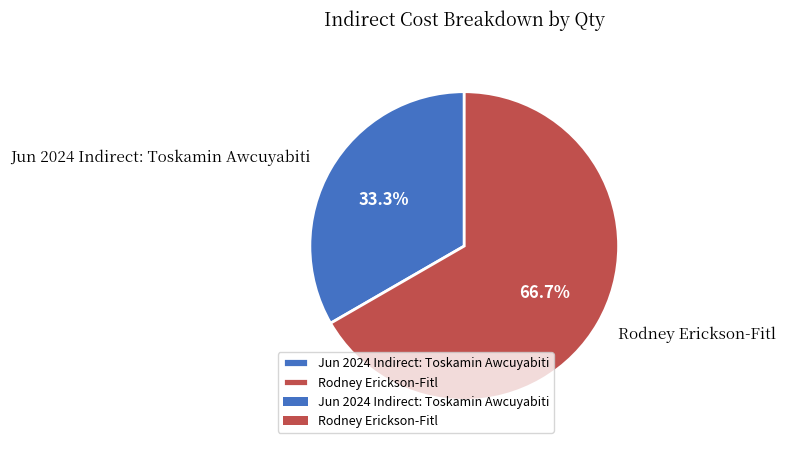

How many slices are in this pie chart?

2